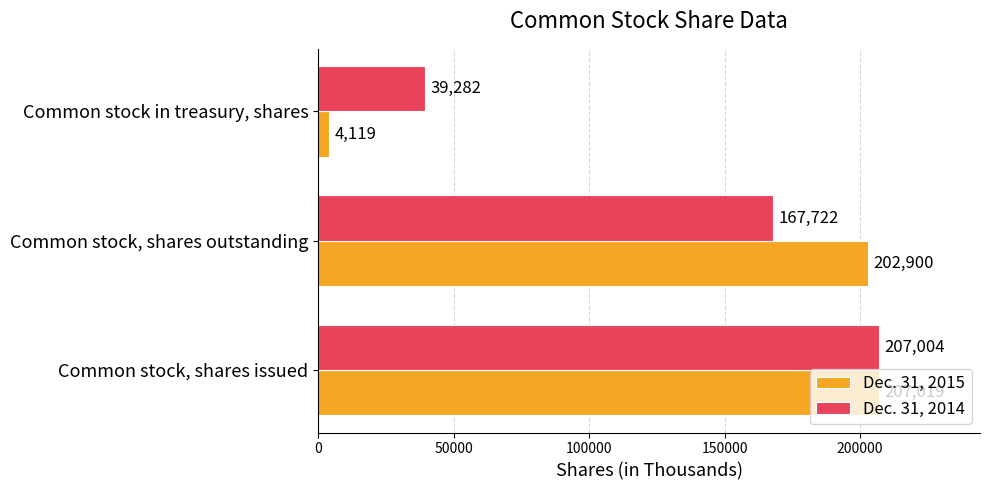

At which label does Dec. 31, 2015 reach its peak?

Common stock, shares issued